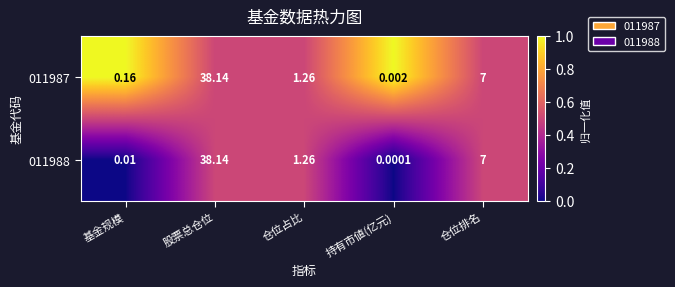

Count the number of categories in the chart.

5